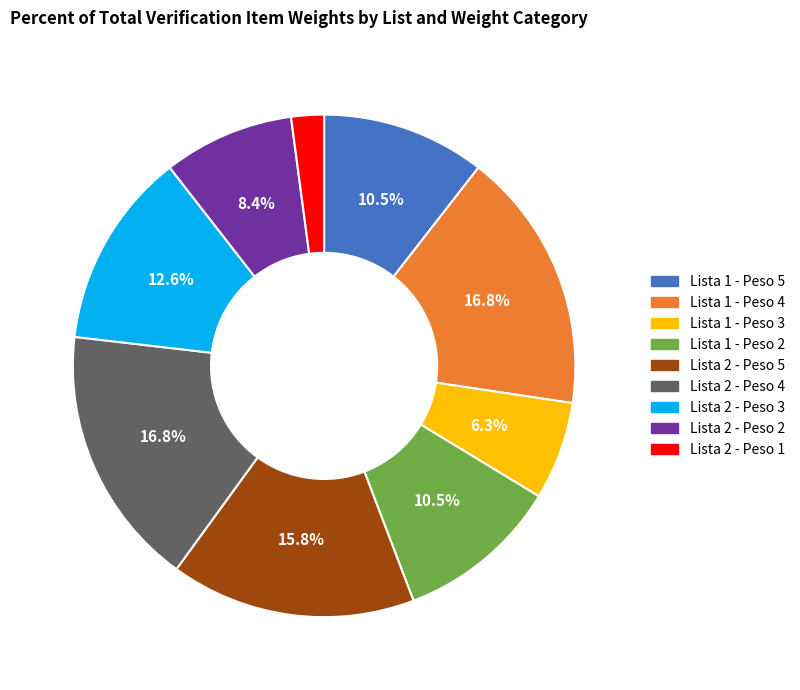

What is the ratio of the value at Lista 1 - Peso 5 to the value at Lista 2 - Peso 3?

0.8